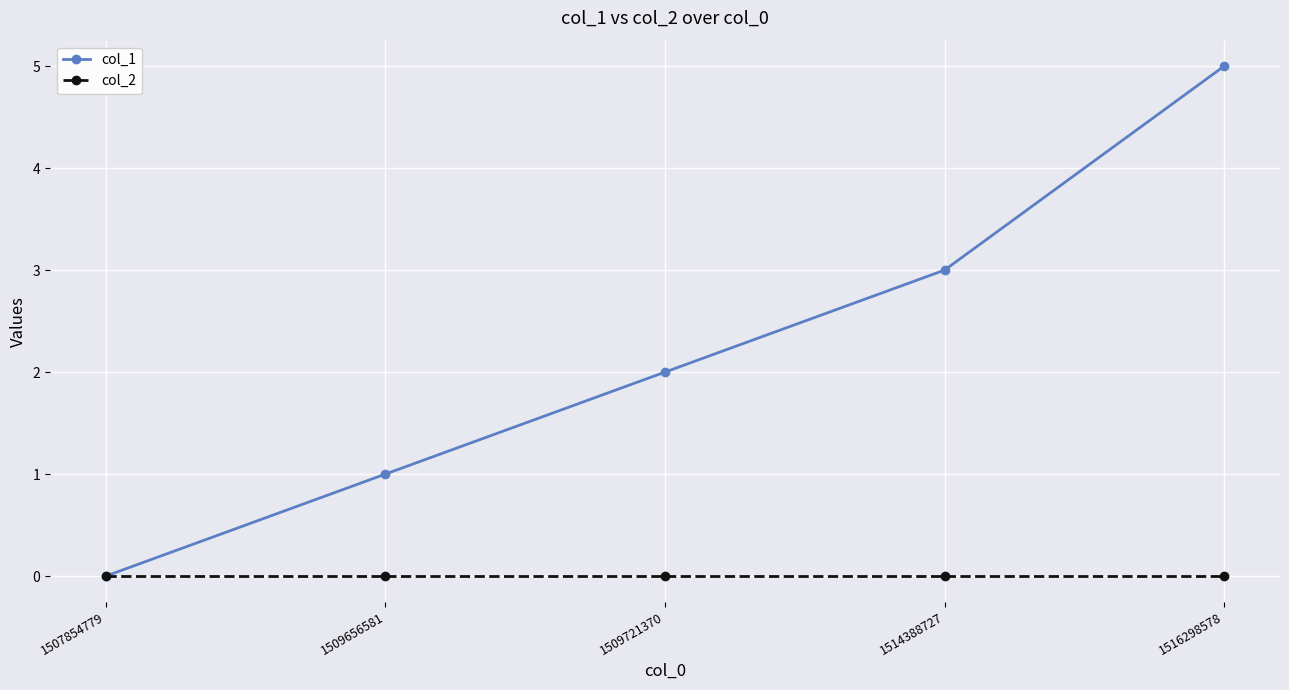

What is the total value across all series at 1509721370?

2